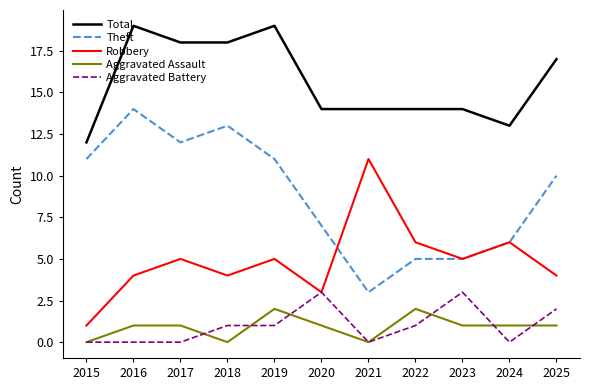

Which series has the largest total across all categories?

Total